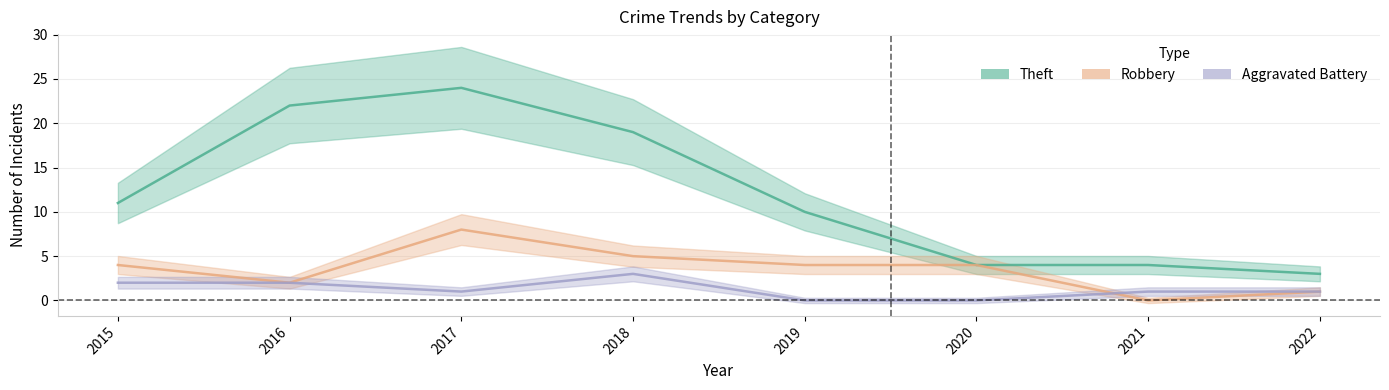

True or false: Theft and Aggravated Battery cross at least once.

False